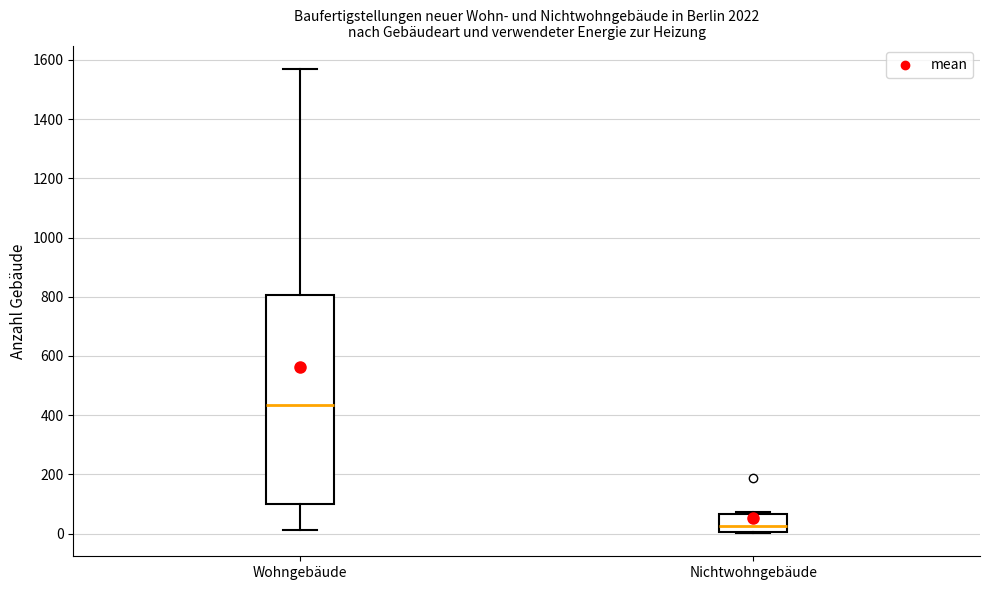

Reading left to right, read every box against the y-axis: the position of its median line, the range the box covers, and the ends of its whiskers. The values are not printed on the chart, so give them approximately, as read against the axis.

Wohngebäude: median 440, box 100 to 800, whiskers 20 to 1580
Nichtwohngebäude: median 20, box 0 to 60, whiskers 0 to 80